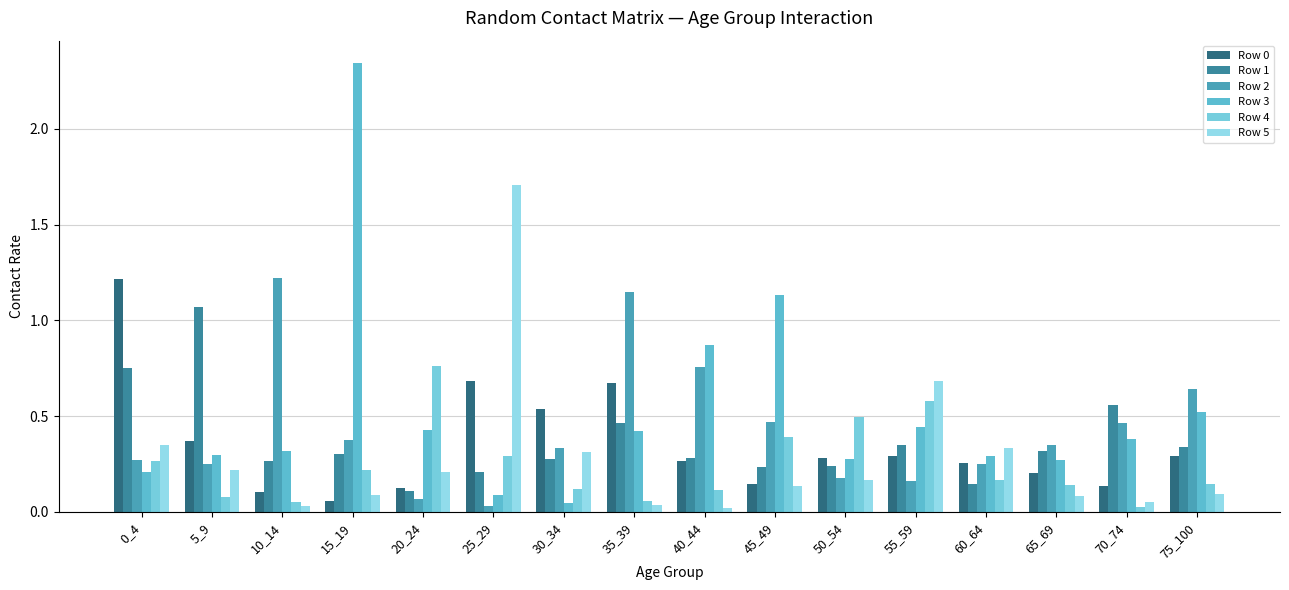

Where is Row 3 nearest to the value 1?

40_44